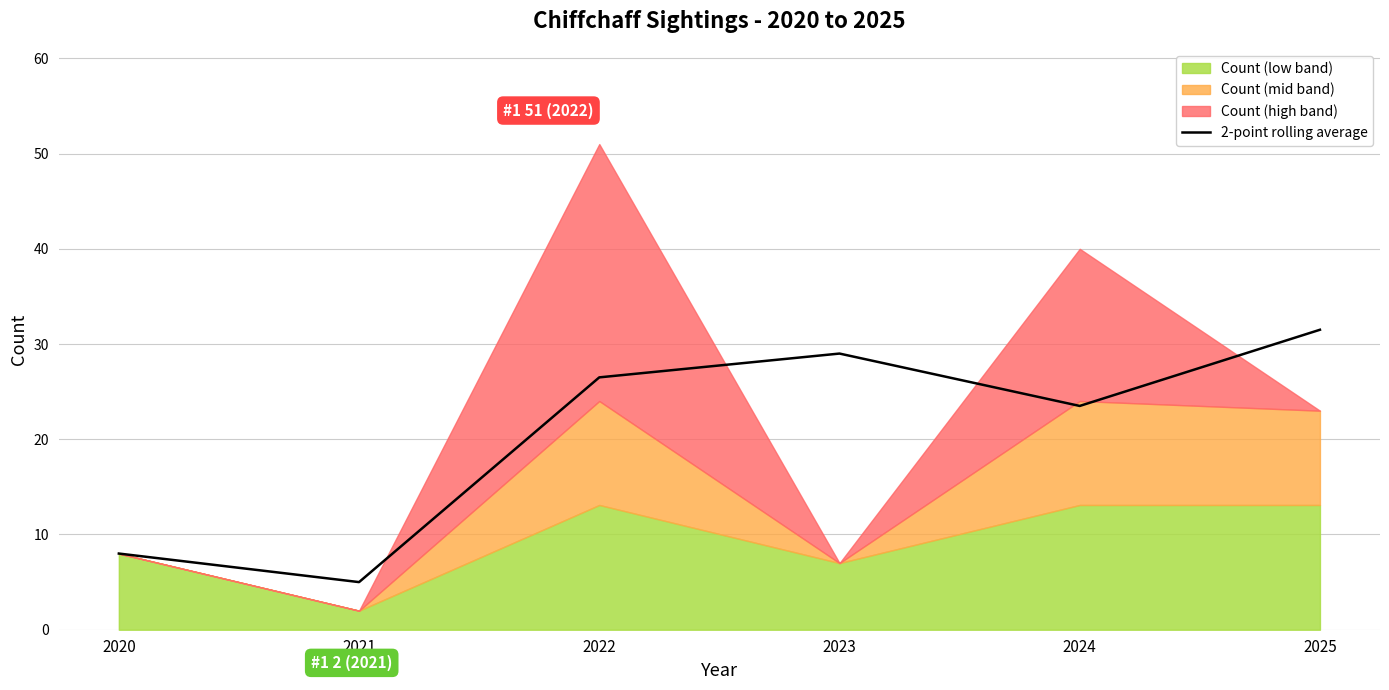

Approximately how many times larger is the value at 2020 compared to 2025?

0.3